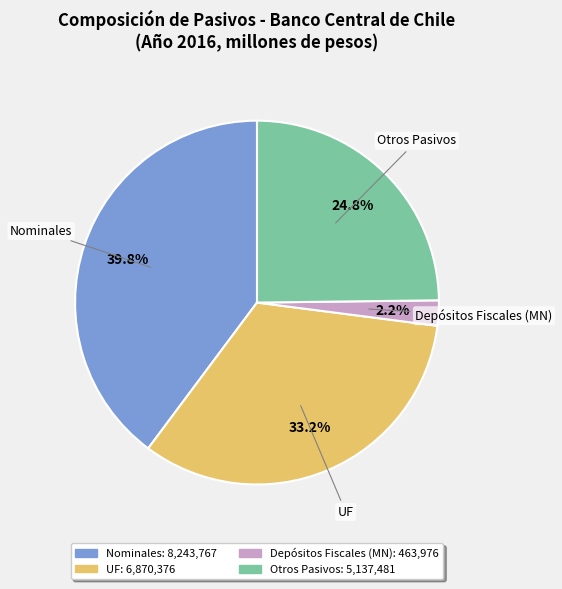

Is there any slice that represents more than half of the pie?

No